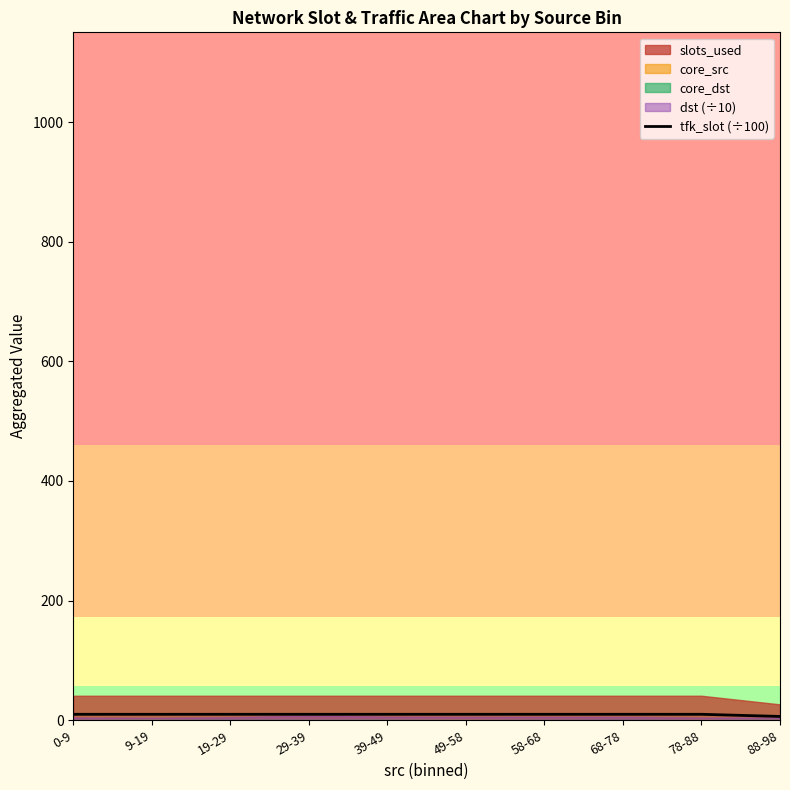

List the labels in order of value, largest first.

0-9, 9-19, 19-29, 29-39, 39-49, 49-58, 58-68, 68-78, 78-88, 88-98